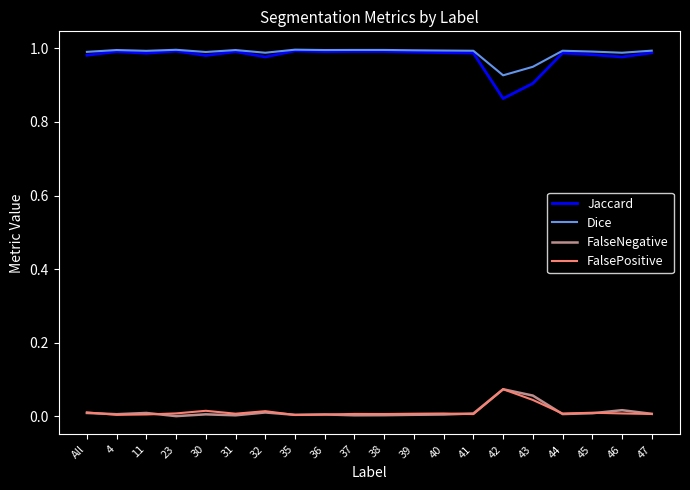

True or false: Dice and FalsePositive cross at least once.

False